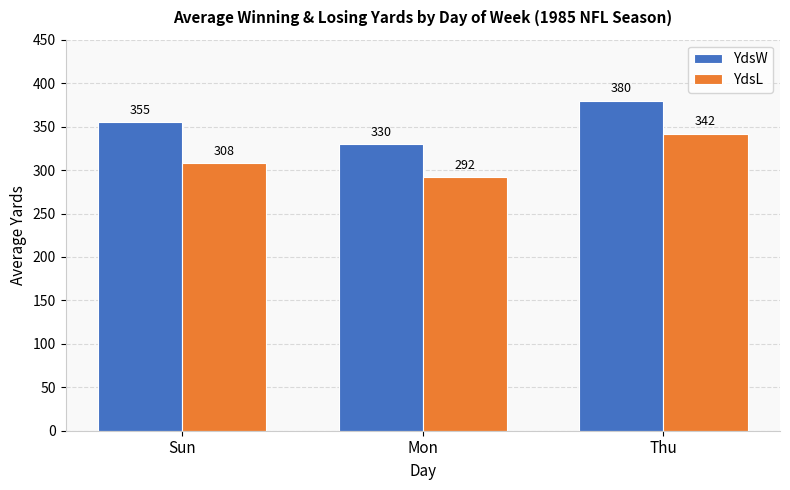

At which category does the chart reach its peak across all series?

Thu